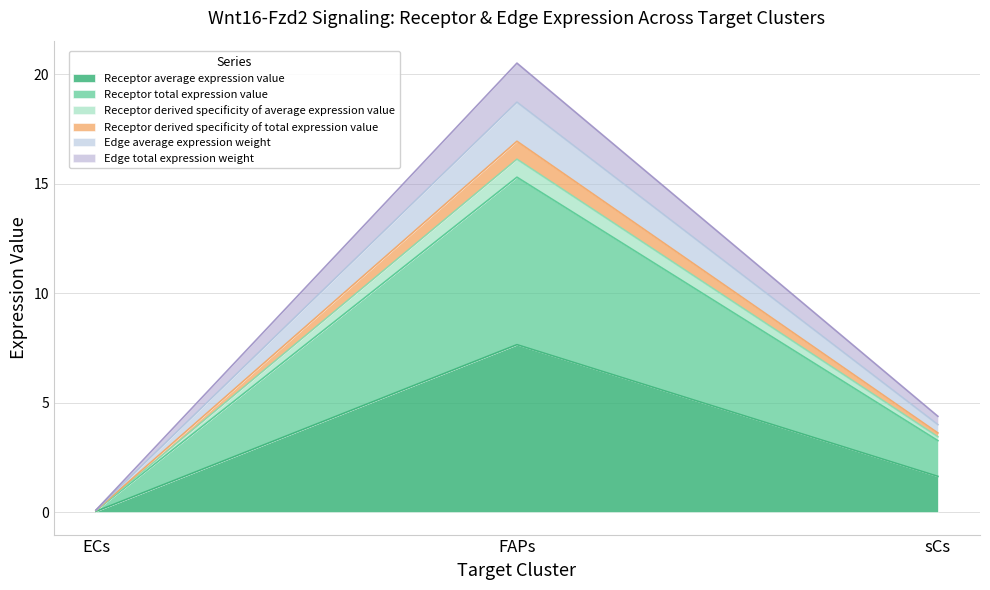

At which label does Receptor total expression value reach its minimum?

ECs